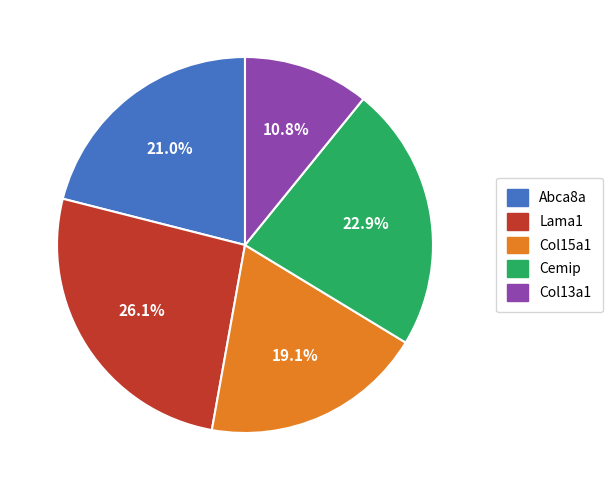

How many slices are in this pie chart?

5